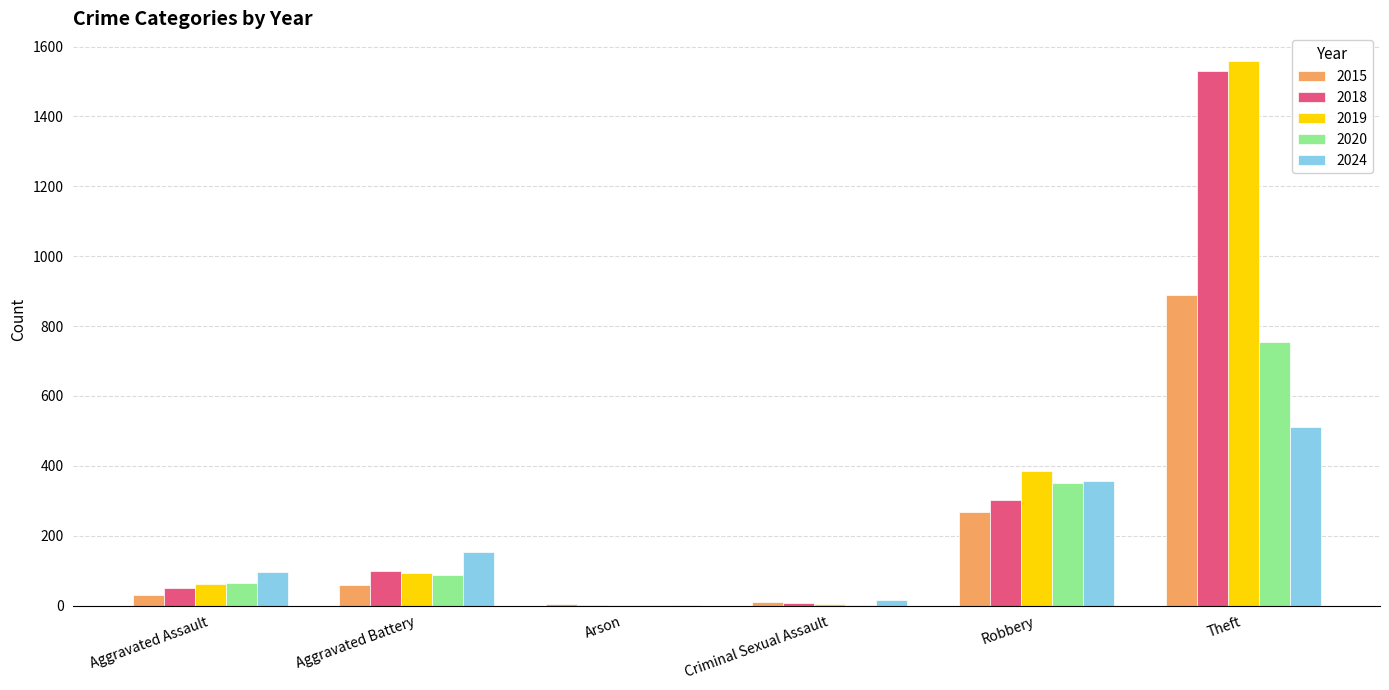

Does the chart contain stacked bars?

No